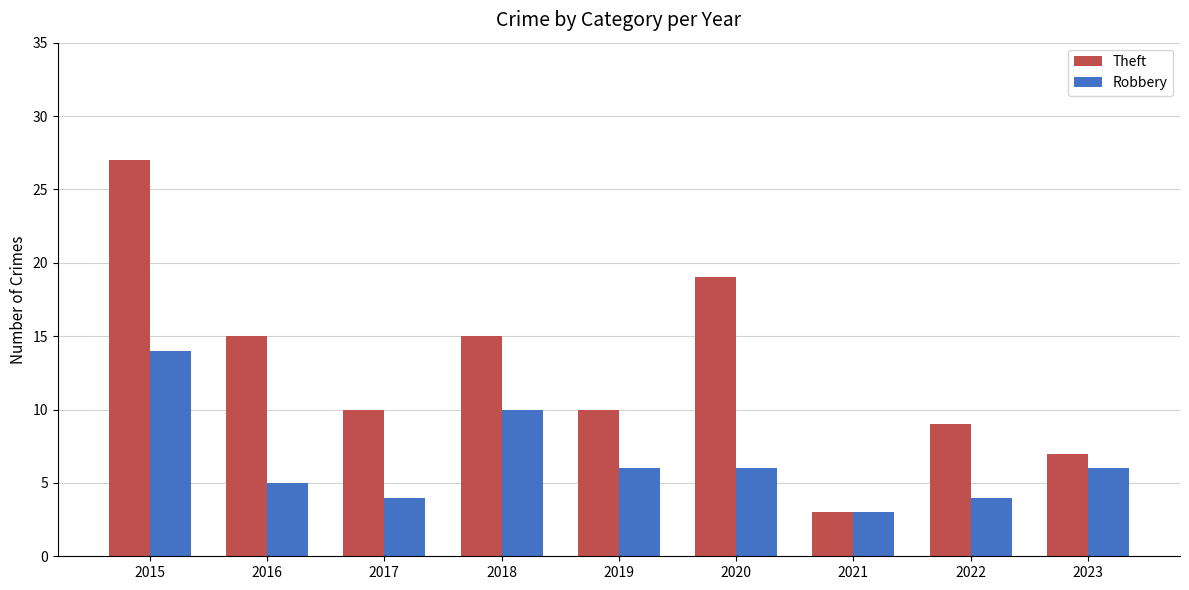

What is the sum of all Robbery values?

58